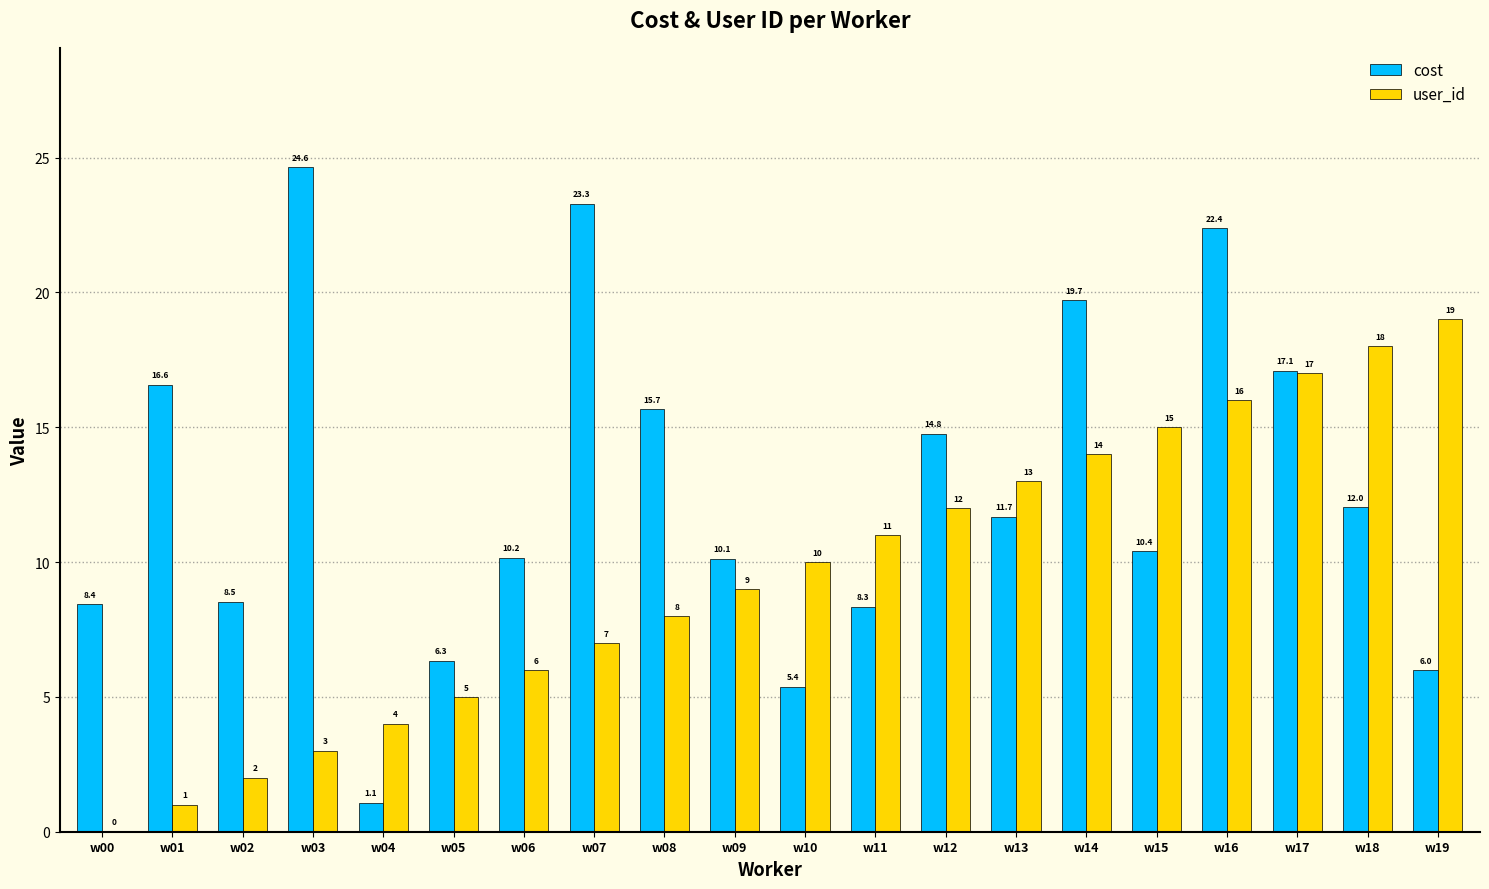

Does the chart contain stacked bars?

No